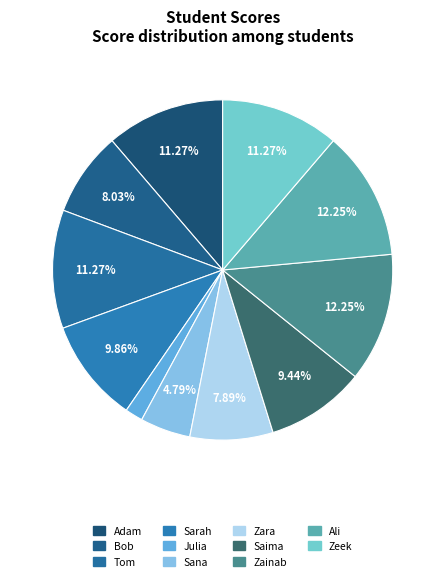

The Sarah slice represents 5% of the pie. True or false?

False